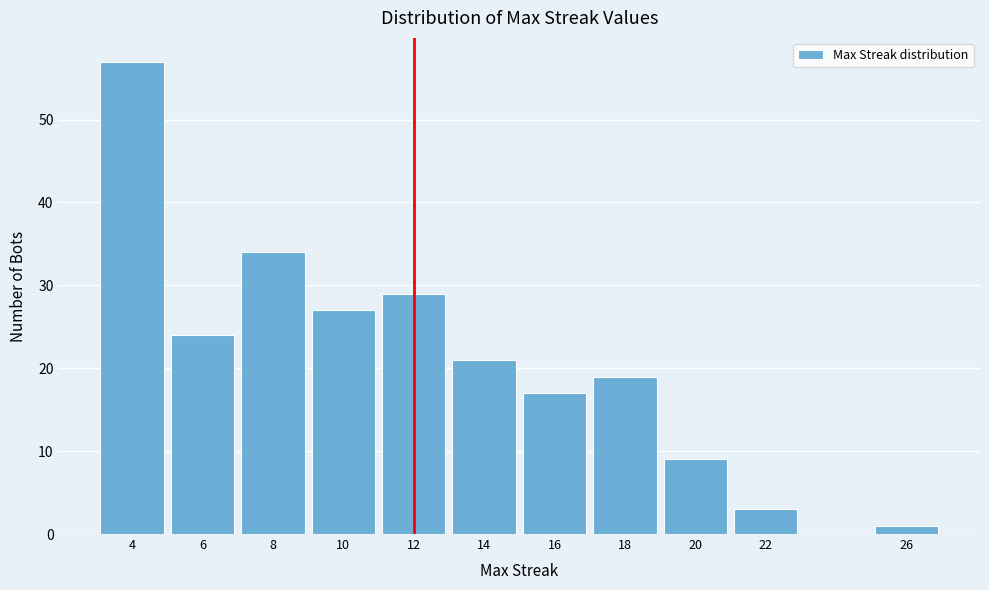

Reading left to right, extract all data points from this chart.

4=57	6=24	8=34	10=27	12=29	14=21	16=17	18=19	20=9	22=3	26=1